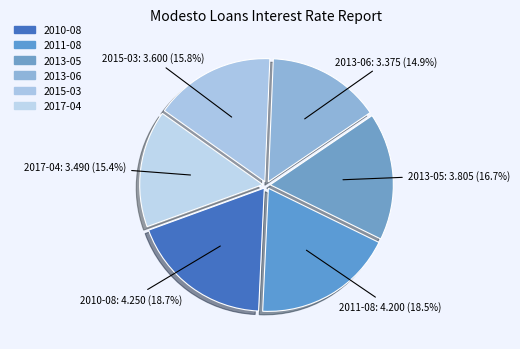

How many segments does this pie chart have?

6